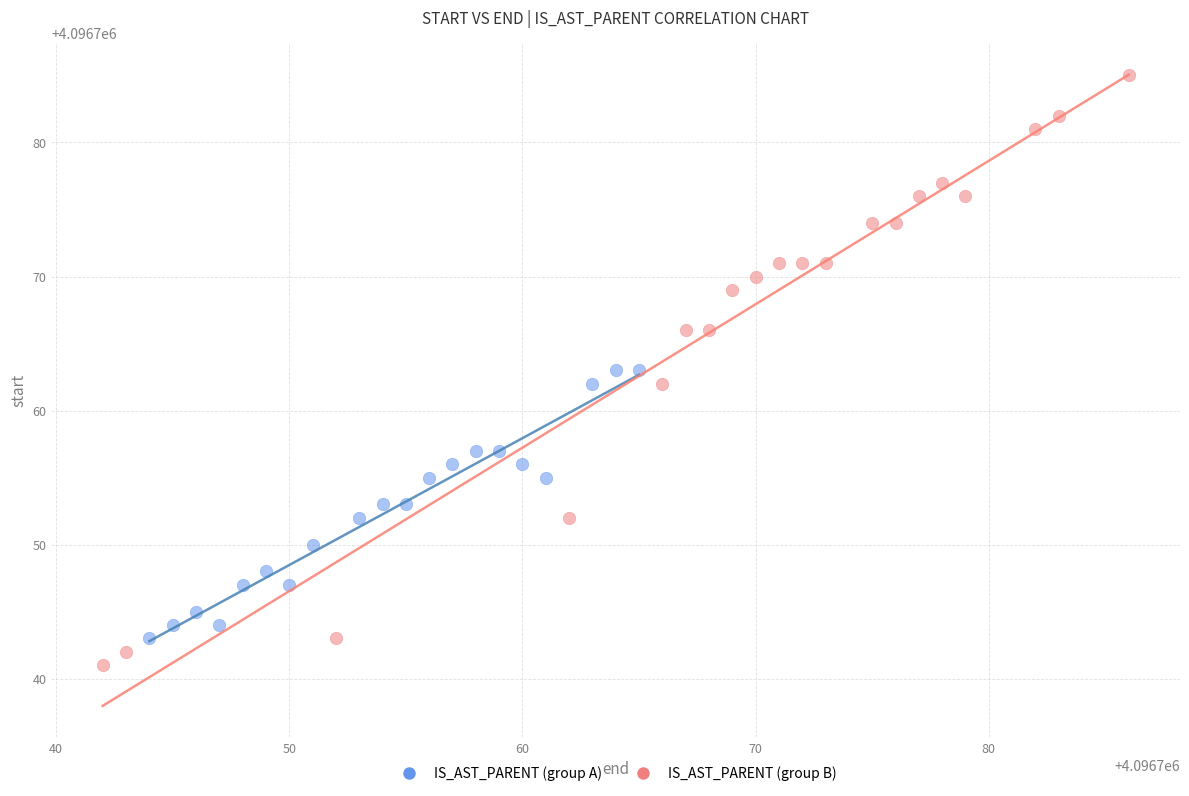

Which series has the largest Y range (max minus min)?

IS_AST_PARENT (group B)